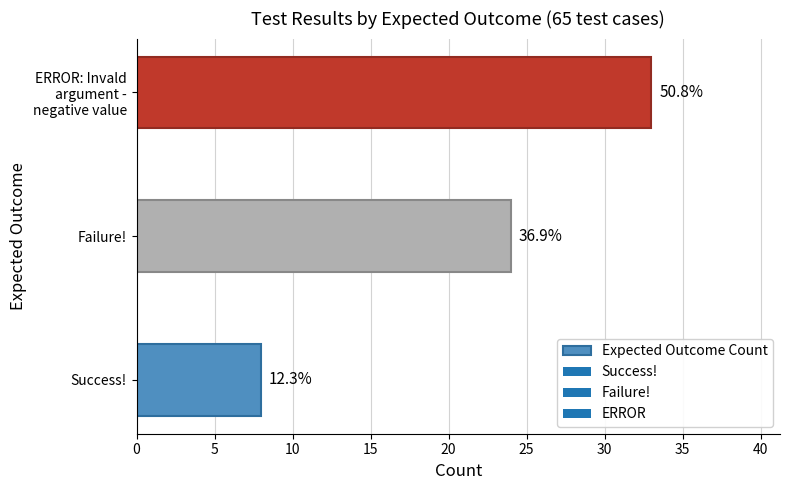

Does the chart contain any negative values?

No